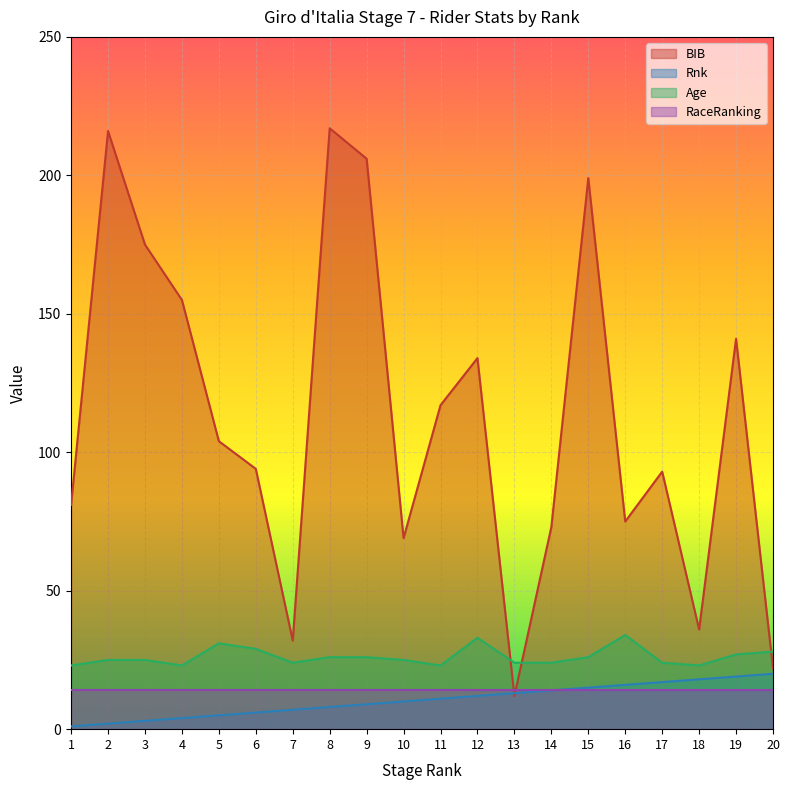

Where does the BIB series first go above 104?

2